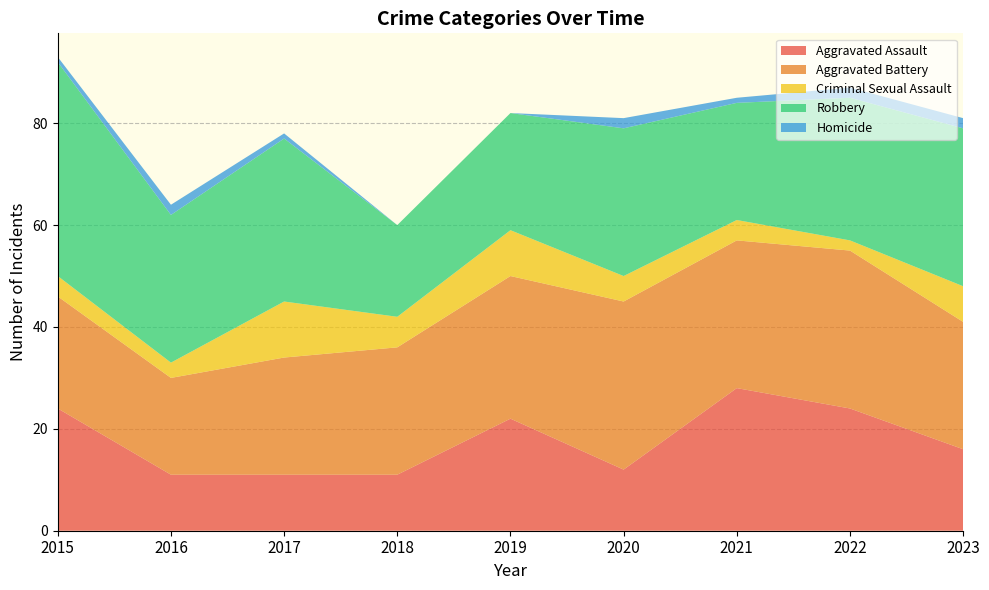

Reading right to left, list all the values displayed in this chart.

Aggravated Assault: 2023=16	2022=24	2021=28	2020=12	2019=22	2018=11	2017=11	2016=11	2015=24
Aggravated Battery: 2023=25	2022=31	2021=29	2020=33	2019=28	2018=25	2017=23	2016=19	2015=22
Criminal Sexual Assault: 2023=7	2022=2	2021=4	2020=5	2019=9	2018=6	2017=11	2016=3	2015=4
Robbery: 2023=31	2022=28	2021=23	2020=29	2019=23	2018=18	2017=32	2016=29	2015=42
Homicide: 2023=2	2022=2	2021=1	2020=2	2019=0	2018=0	2017=1	2016=2	2015=1